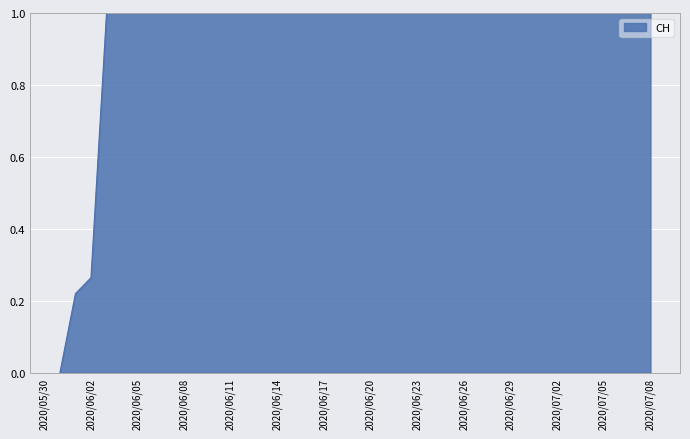

What is the difference between the maximum and minimum values?

1.0